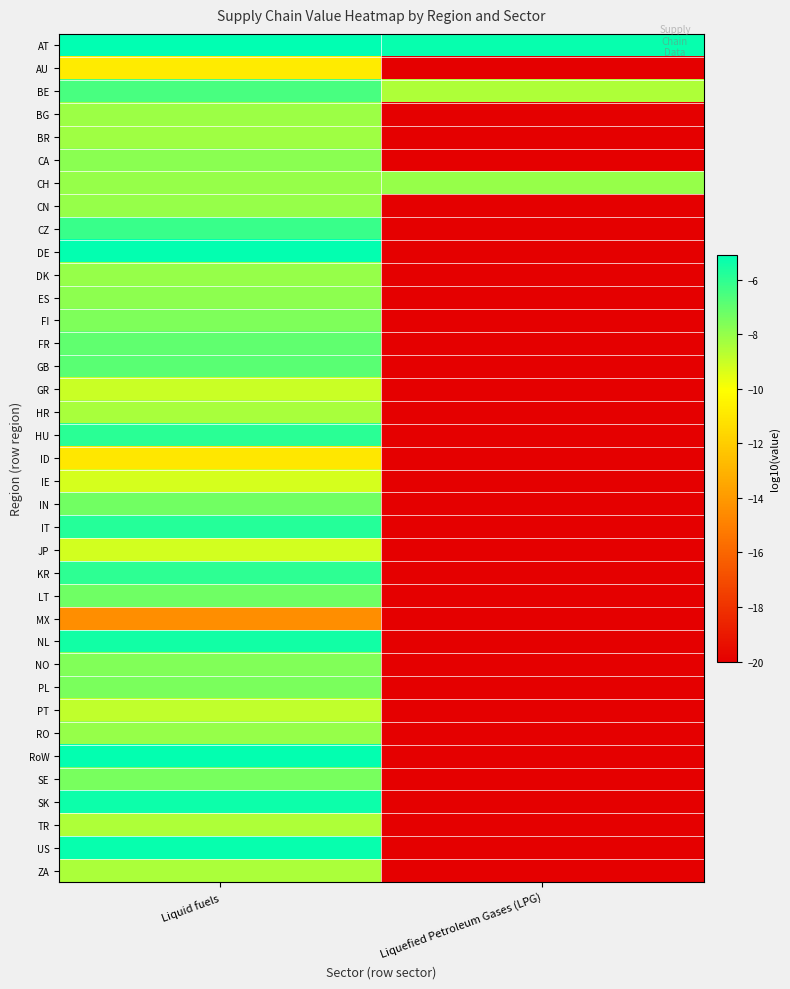

Which has a higher value, Liquid fuels or Liquefied Petroleum Gases (LPG)?

Liquid fuels